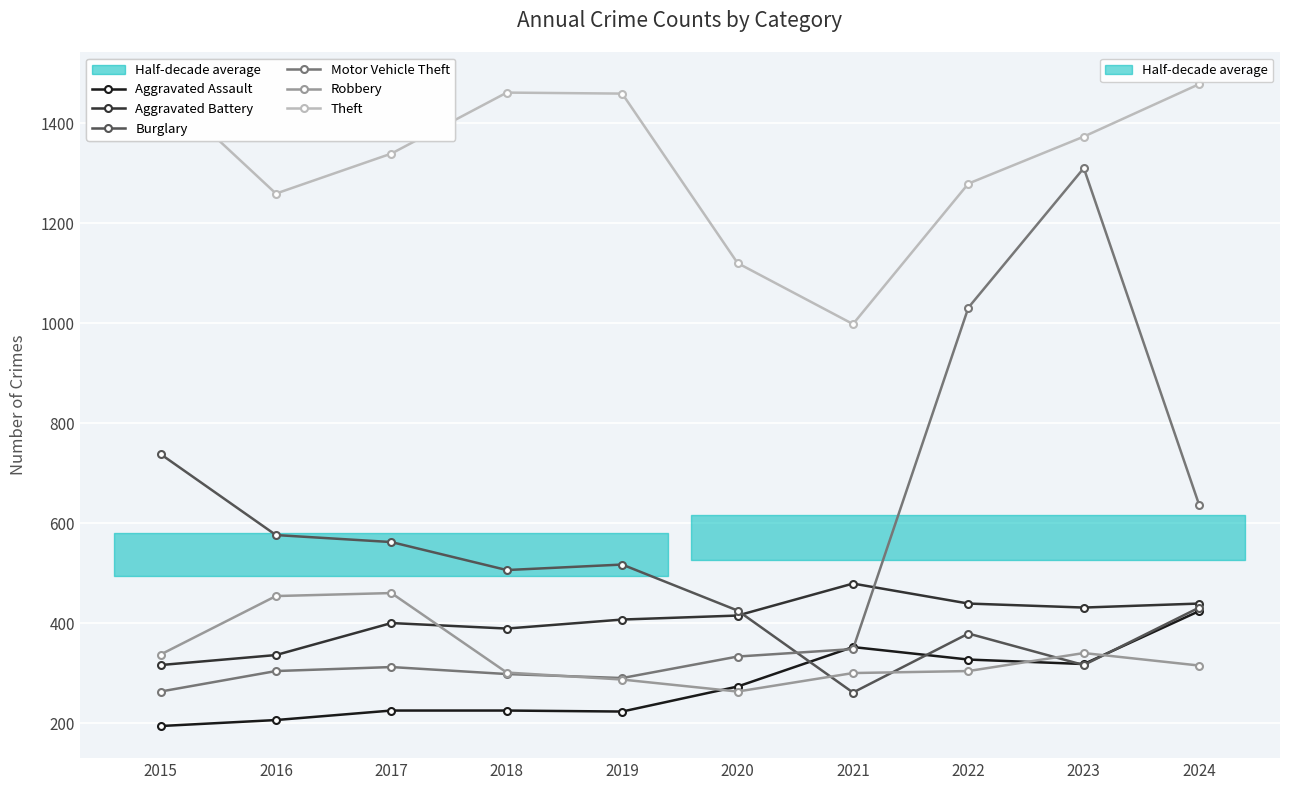

The value of Motor Vehicle Theft at 2022 is 1031. True or false?

True